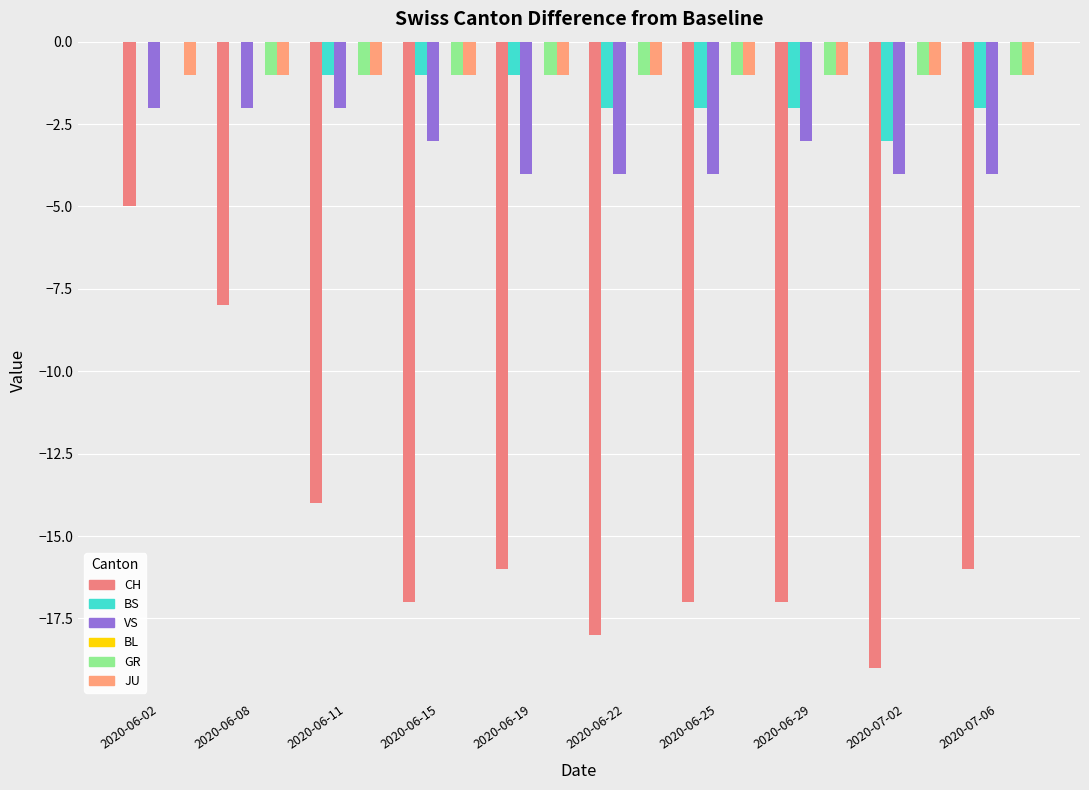

How many groups of bars are there?

10